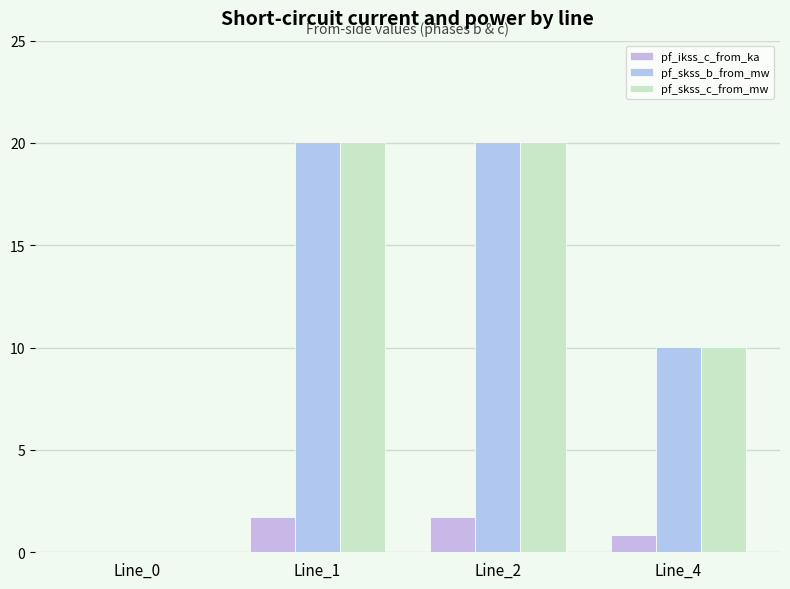

Rank the series by their maximum value, from highest to lowest.

pf_skss_c_from_mw, pf_skss_b_from_mw, pf_ikss_c_from_ka